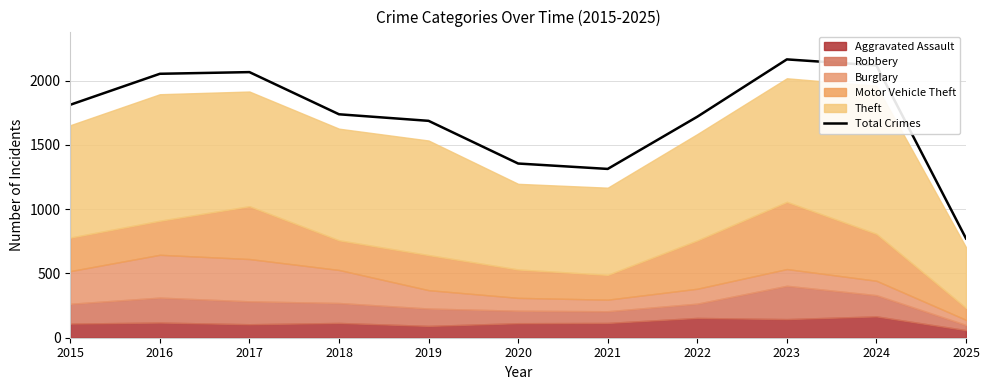

Rank the categories by value from lowest to highest.

2025, 2021, 2020, 2019, 2022, 2018, 2015, 2016, 2017, 2024, 2023